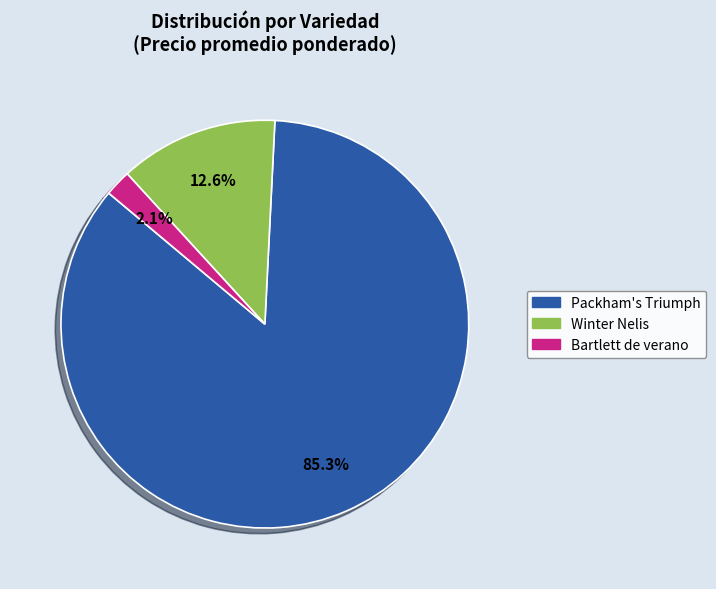

How many segments does this pie chart have?

3